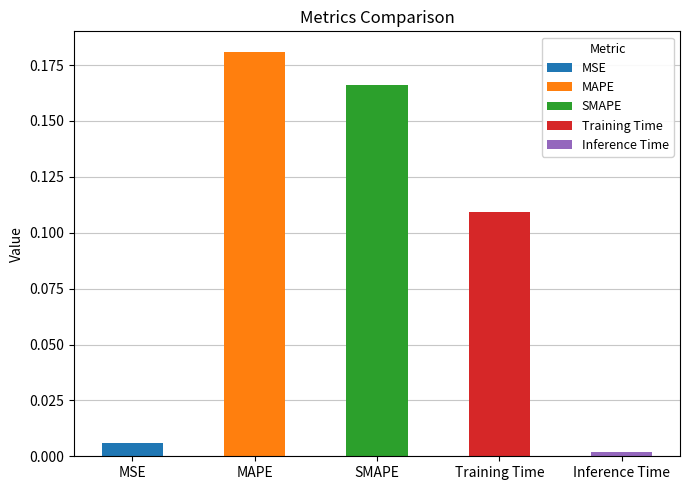

What is the average value?

0.1